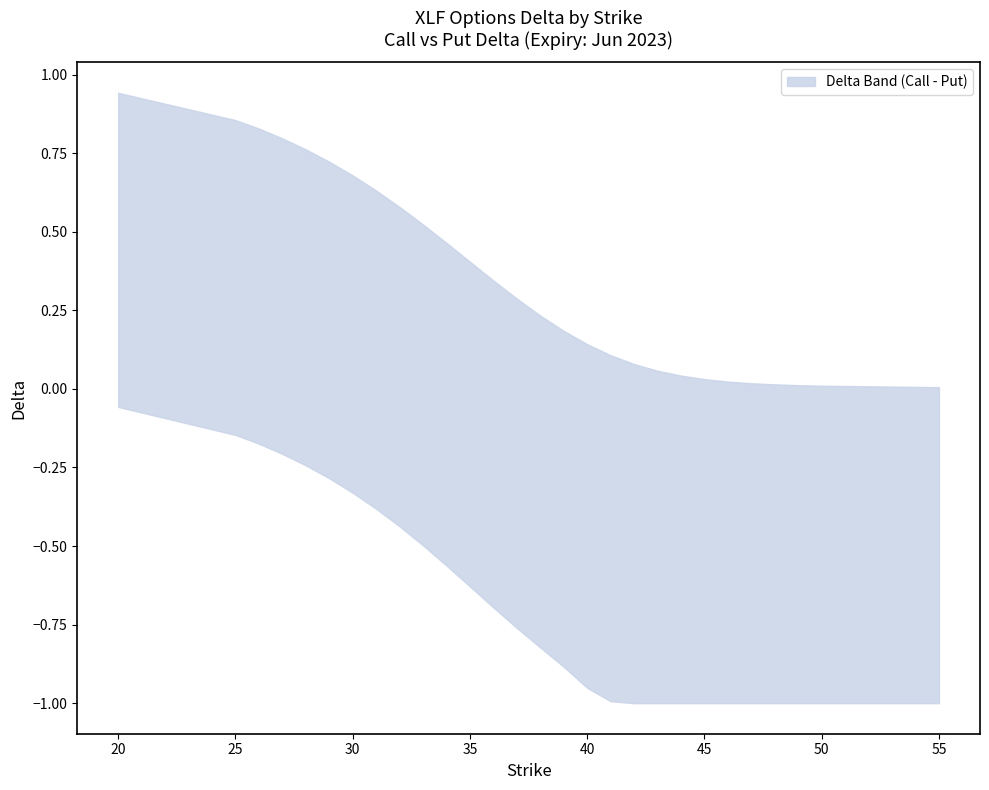

What is the total value across all series at 45?

-1.0